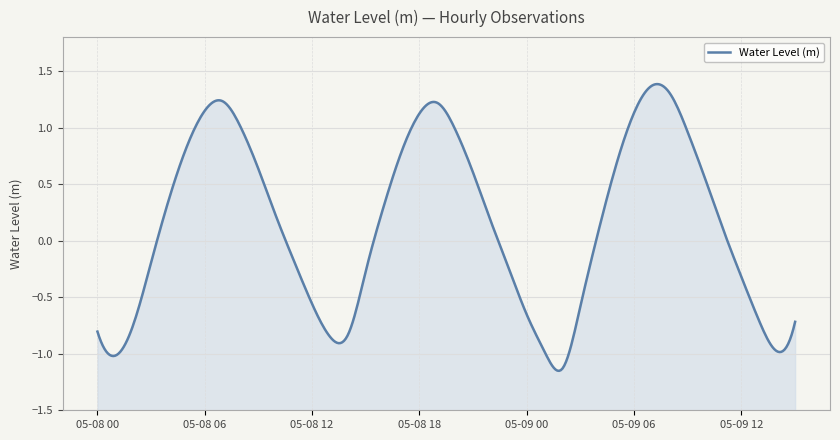

What is the change in value from 2025-05-08 07:00 to 2025-05-09 14:00?

-2.2